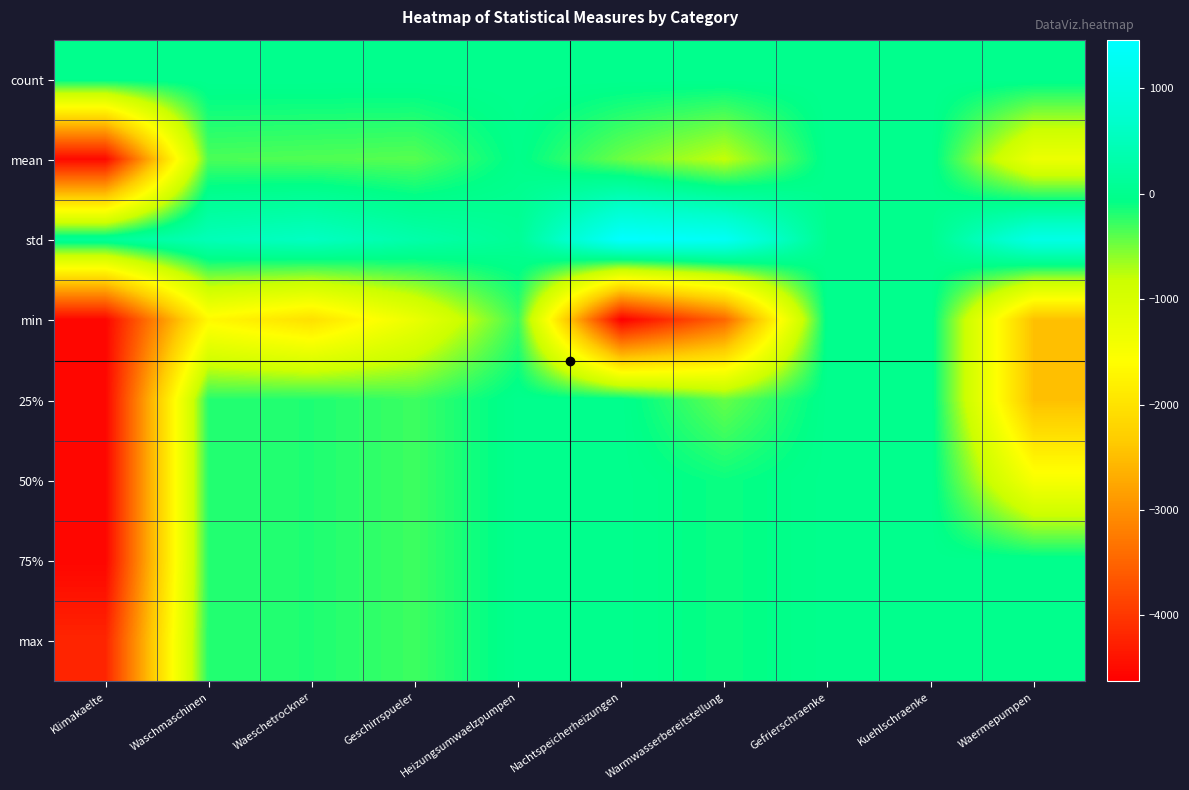

Which series has the widest spread of values?

min